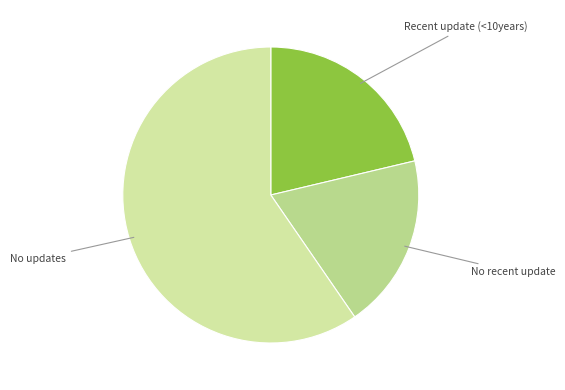

What is the ratio of the value at No updates to the value at No recent update?

3.1